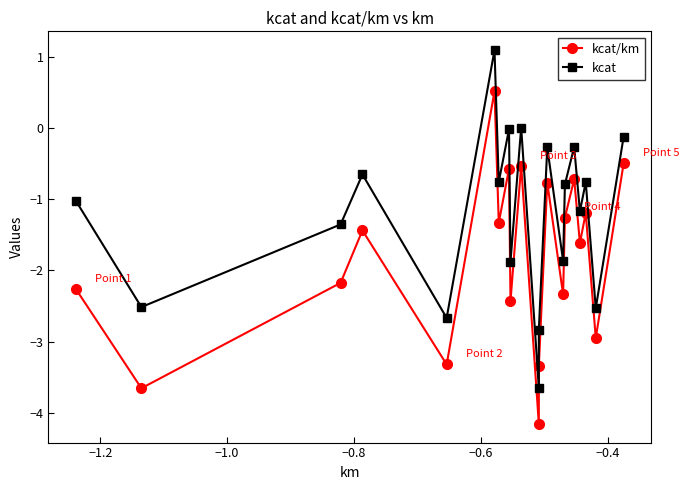

Reading left to right, transcribe all the data shown in this chart.

kcat/km: -2.3	-3.7	-2.2	-1.4	-3.3	0.5	-1.3	-0.6	-2.4	-0.5	-4.2	-3.3	-0.8	-2.3	-1.3	-0.7	-1.6	-1.2	-2.9	-0.5
kcat: -1.0	-2.5	-1.4	-0.7	-2.7	1.1	-0.8	-0.0	-1.9	0.0	-3.6	-2.8	-0.3	-1.9	-0.8	-0.3	-1.2	-0.8	-2.5	-0.1